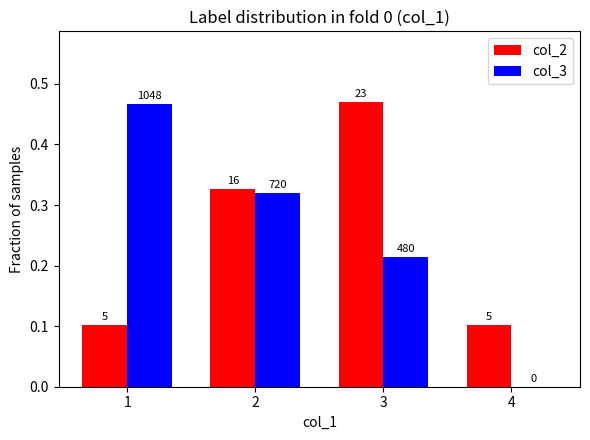

Does the chart contain stacked bars?

No